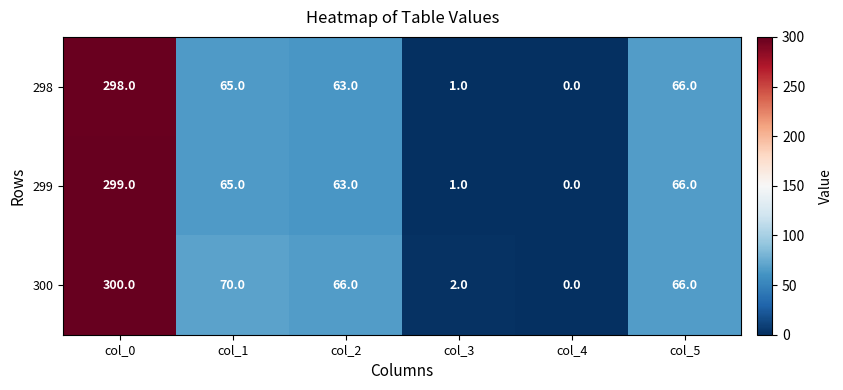

The 300 series shows -210 at col_4. True or false?

False